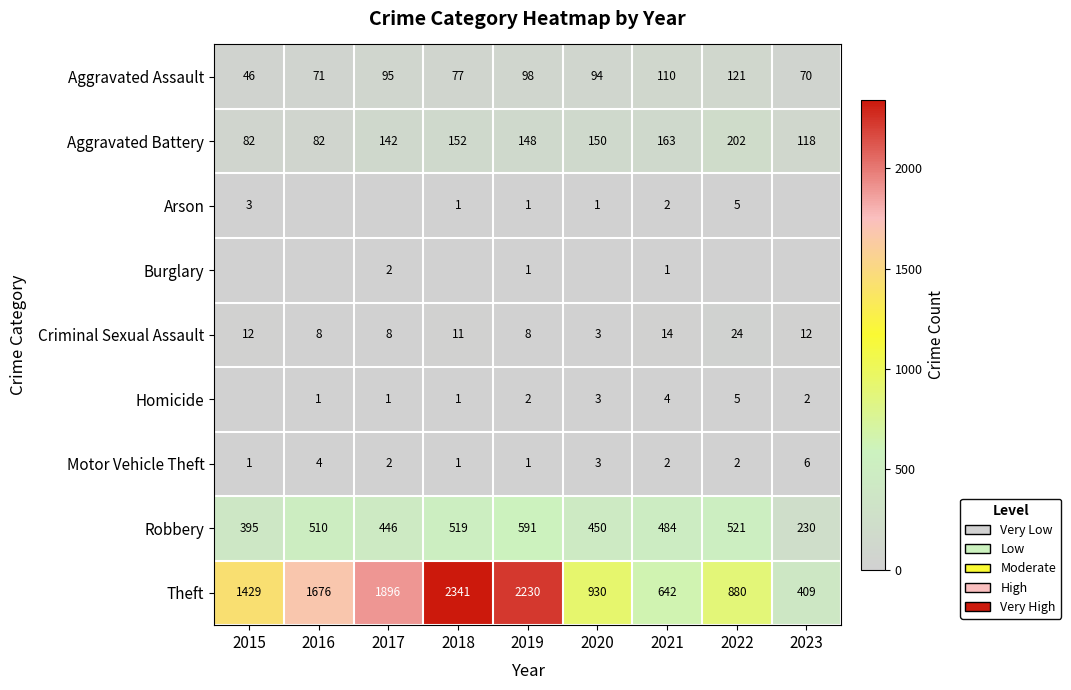

At which category does the chart reach its peak across all series?

2018